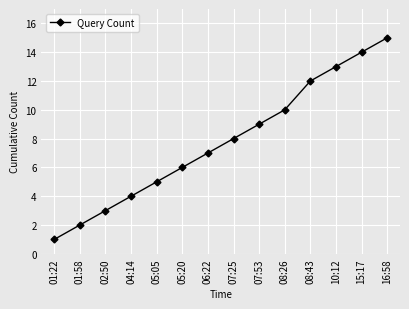

List the labels in order of value, smallest first.

01:22, 01:58, 02:50, 04:14, 05:05, 05:20, 06:22, 07:25, 07:53, 08:26, 08:43, 10:12, 15:17, 16:58